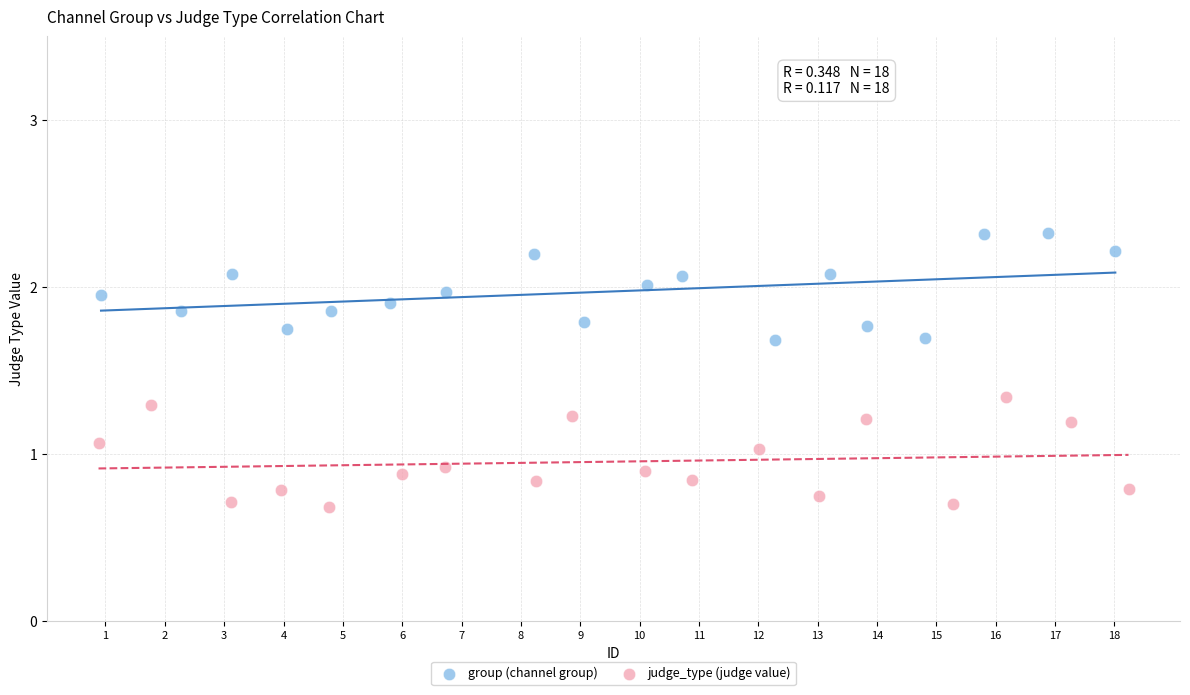

Which series contains the highest Y value?

group (channel group)